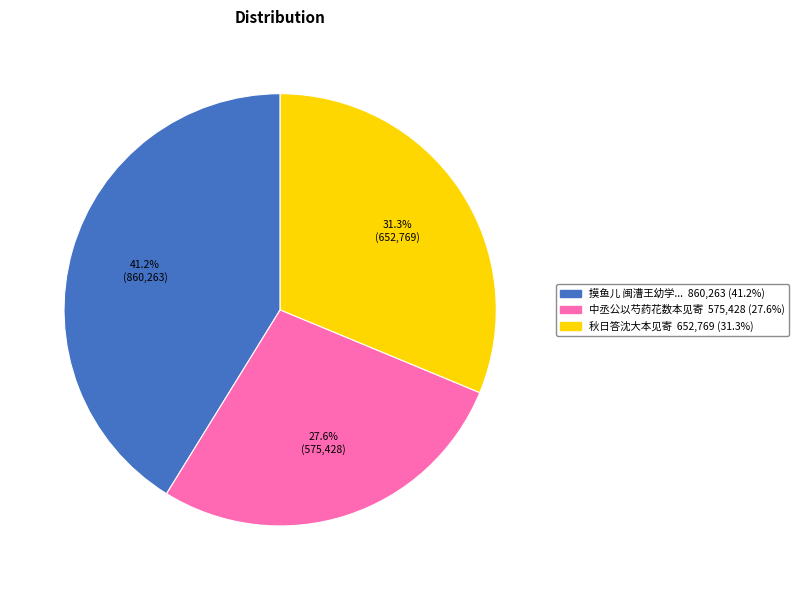

Does any single category account for the majority?

No